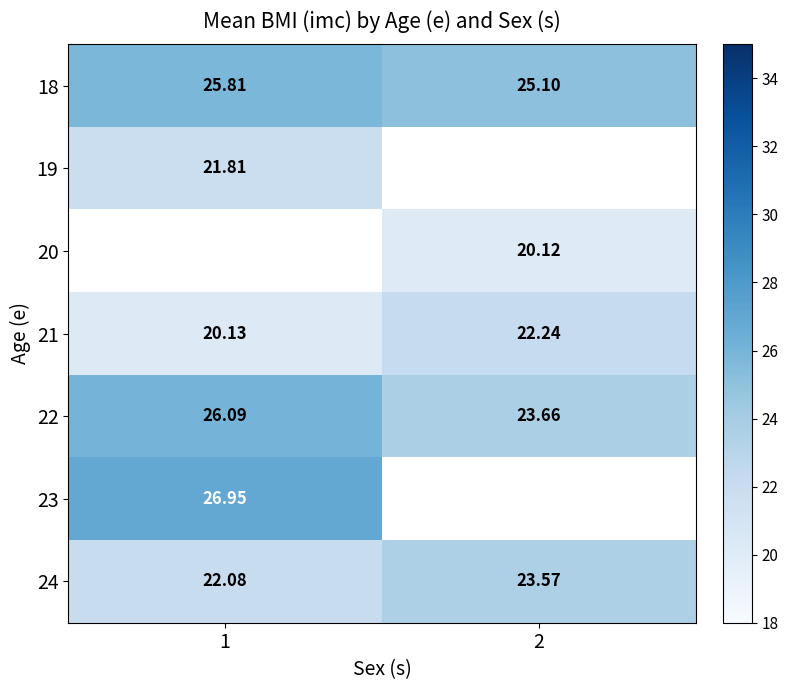

Is the value of 20 at 2 greater than the value of 22 at 1?

No